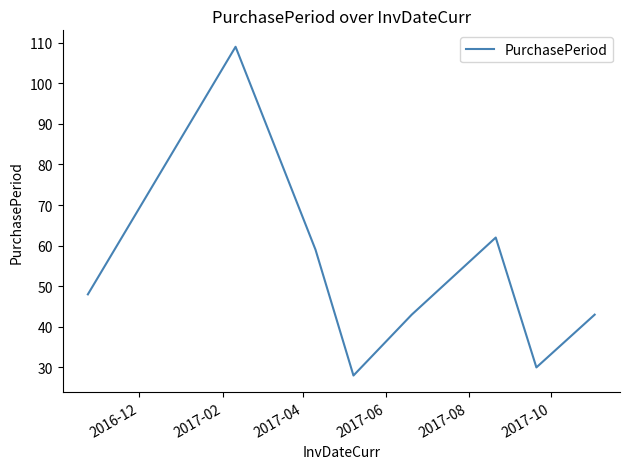

What is the average value?

53